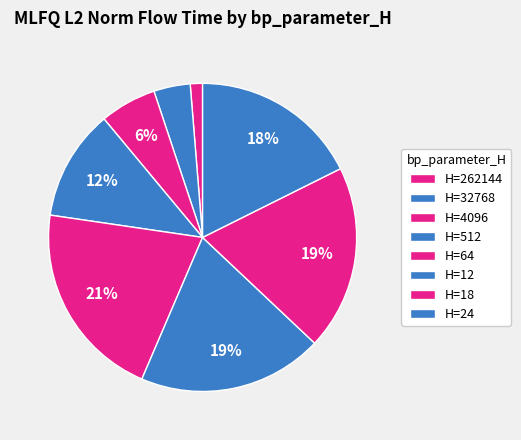

Is there a majority slice in this chart?

No